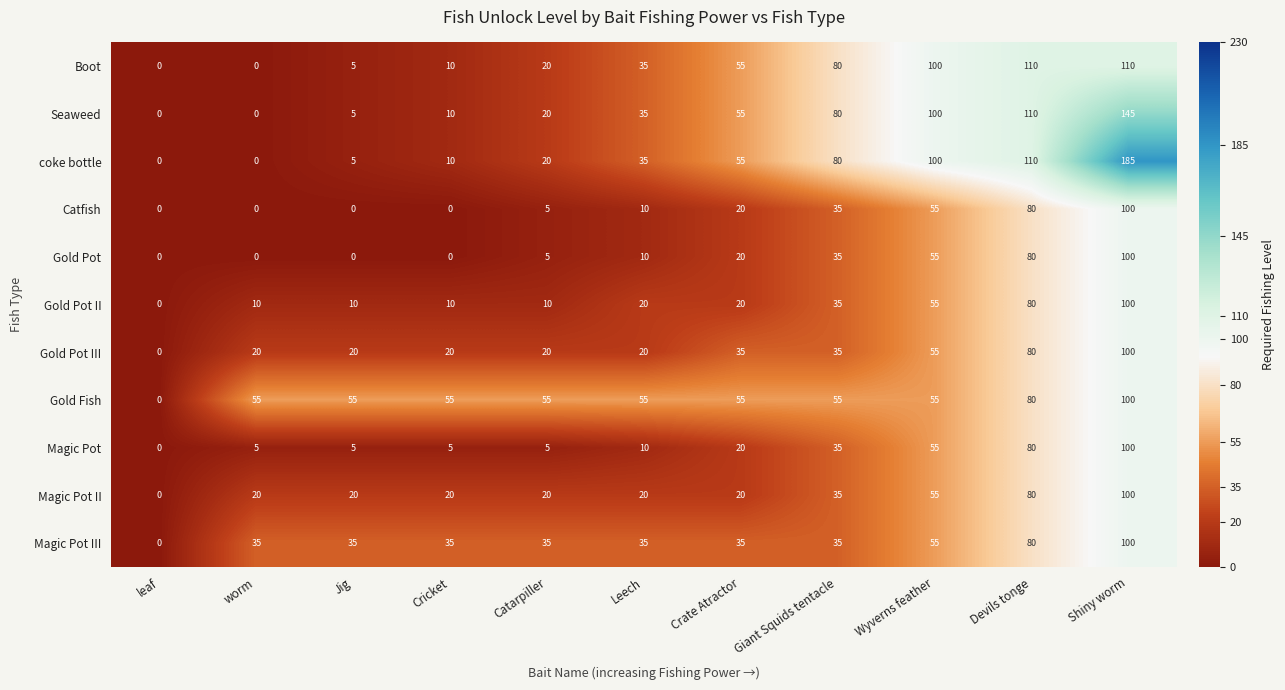

What is the average value of the Magic Pot series?

29